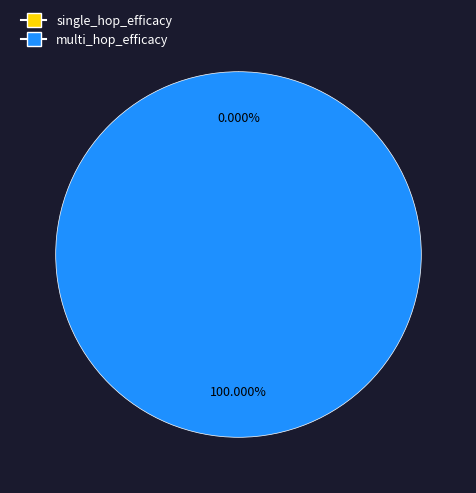

What percentage is NOT represented by single_hop_efficacy?

100.0%